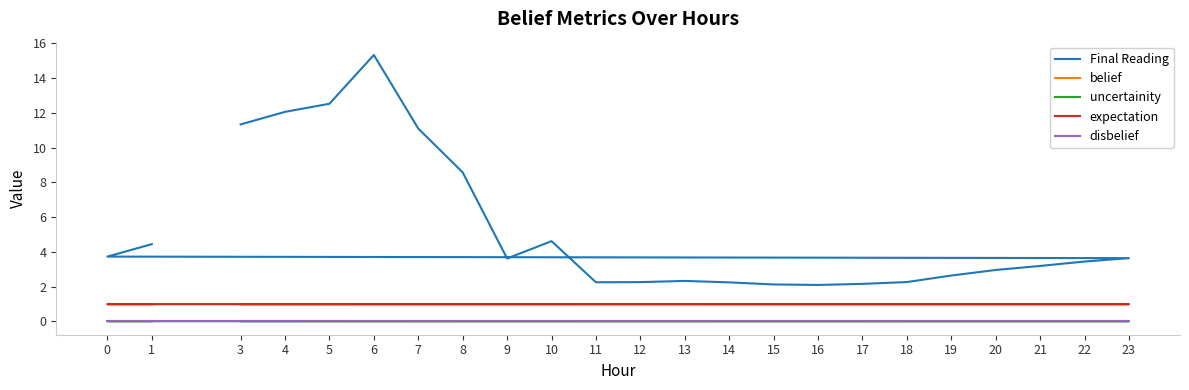

At which label does disbelief reach its minimum?

3